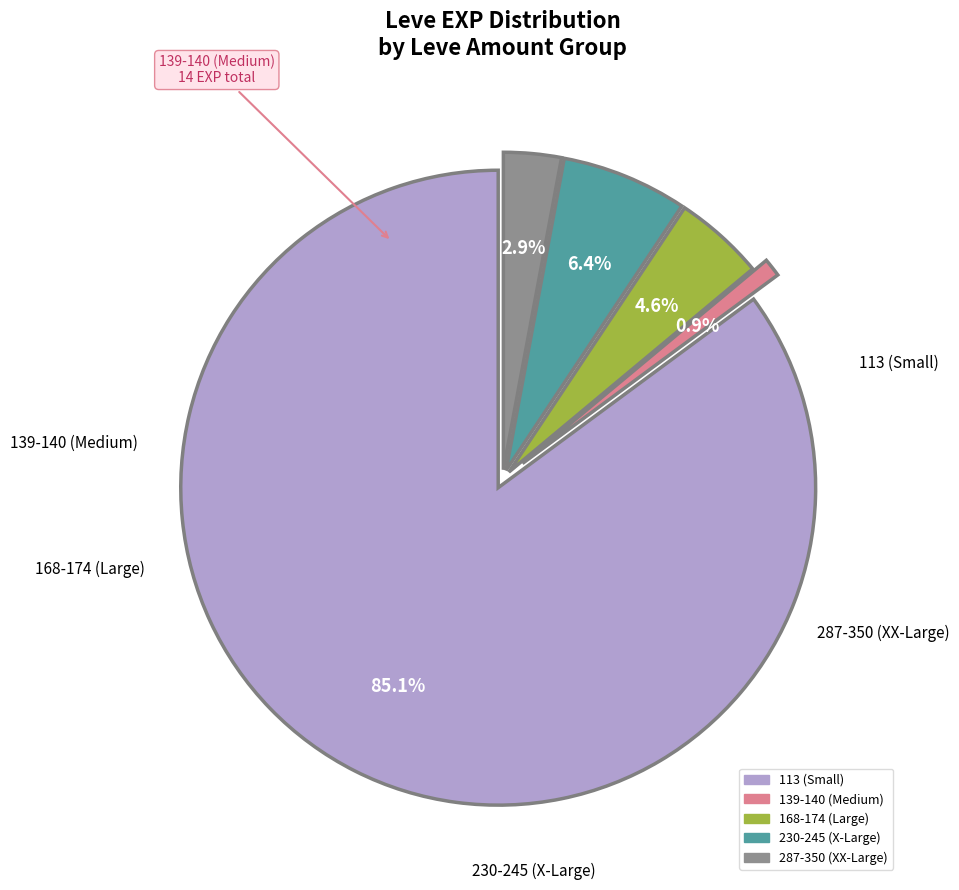

Is there any slice that represents more than half of the pie?

Yes